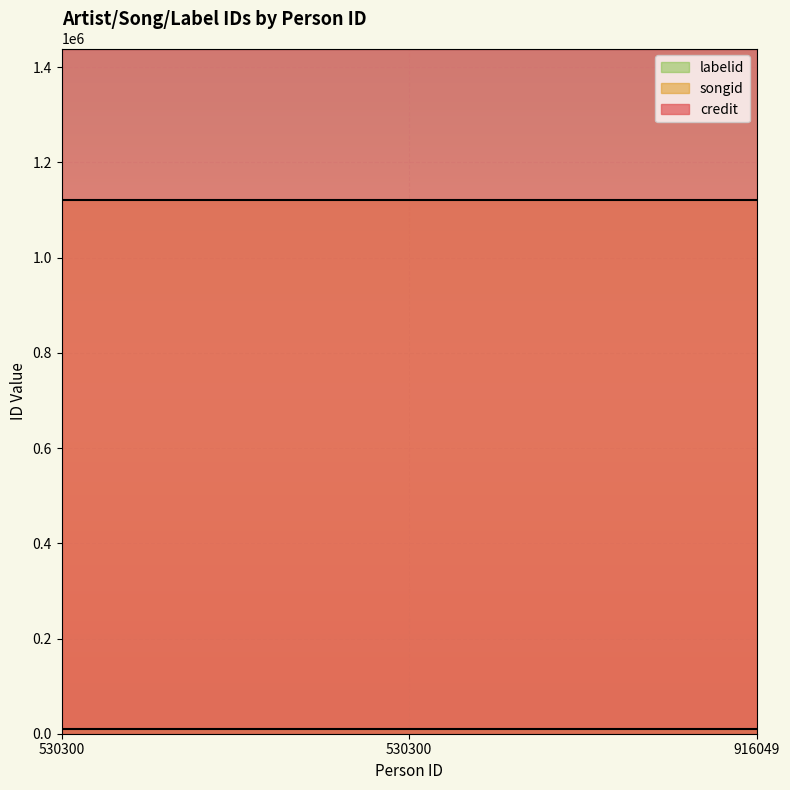

How many lines are shown in the chart?

3